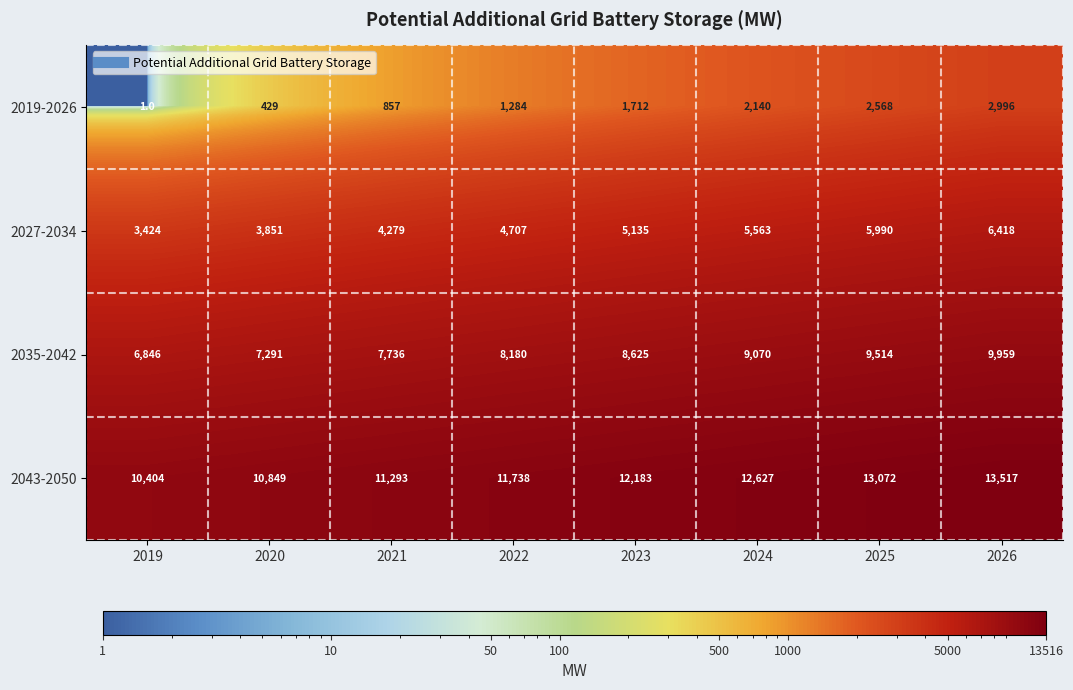

Is the value of 2019-2026 at 2021 greater than the value of 2043-2050 at 2024?

No